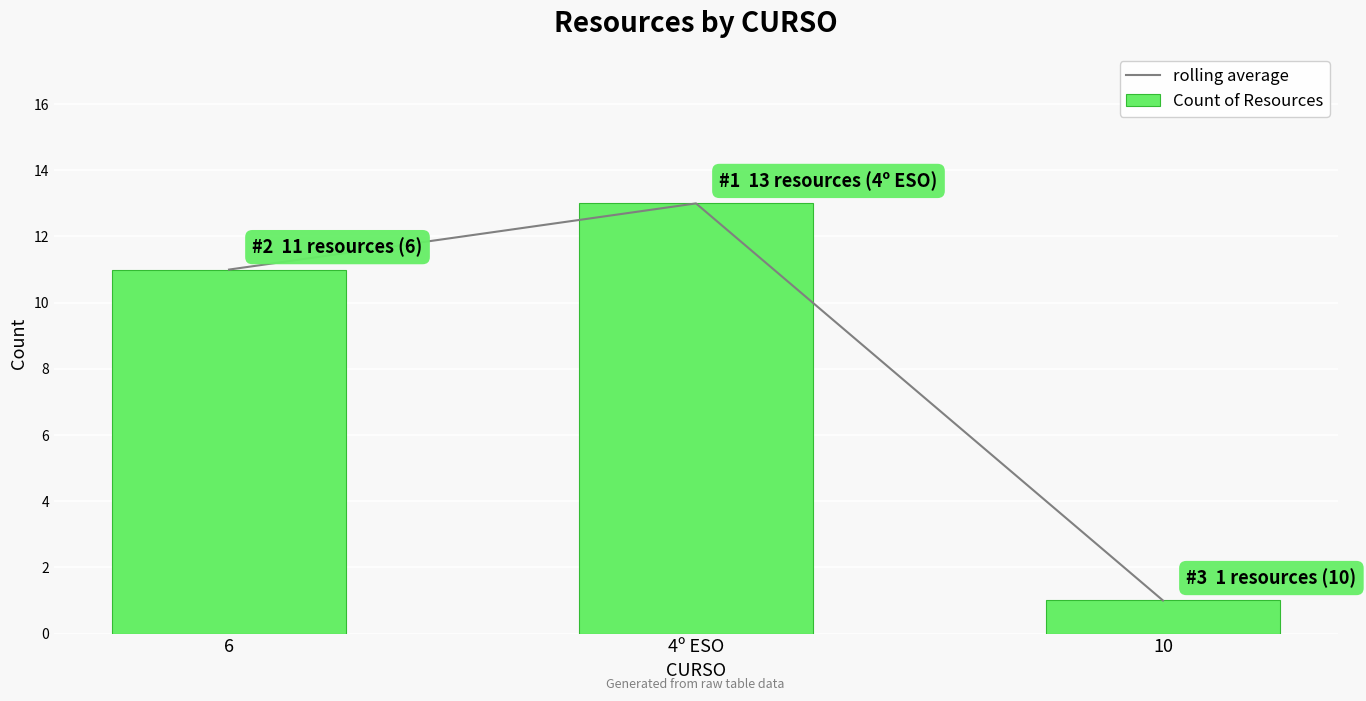

Between 6 and 10, which series saw the biggest shift?

rolling average